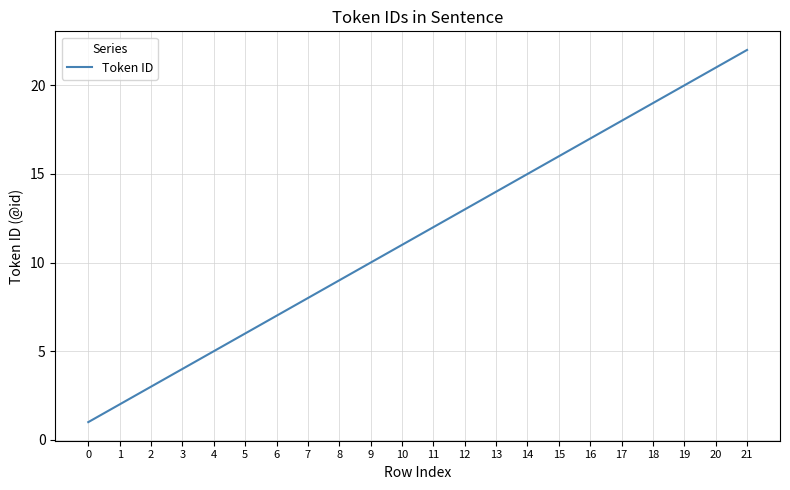

Is this an area chart (filled region under the line)?

No